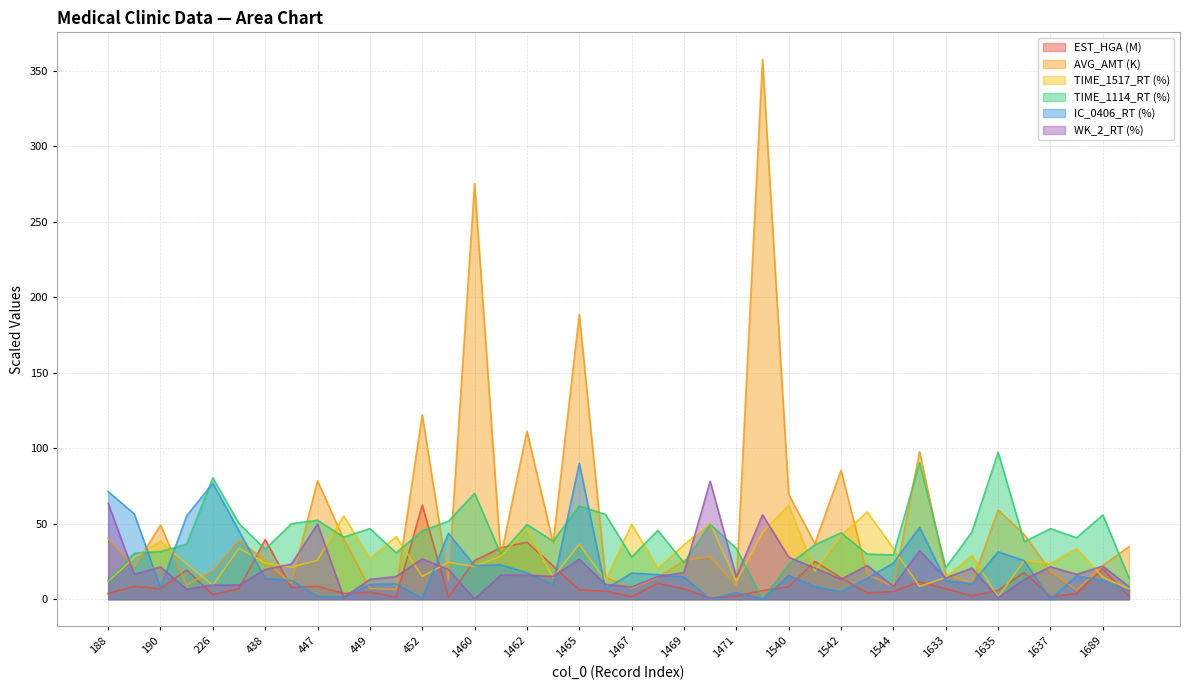

What is the value of the EST_HGA point at the 11th from the left?

4.7